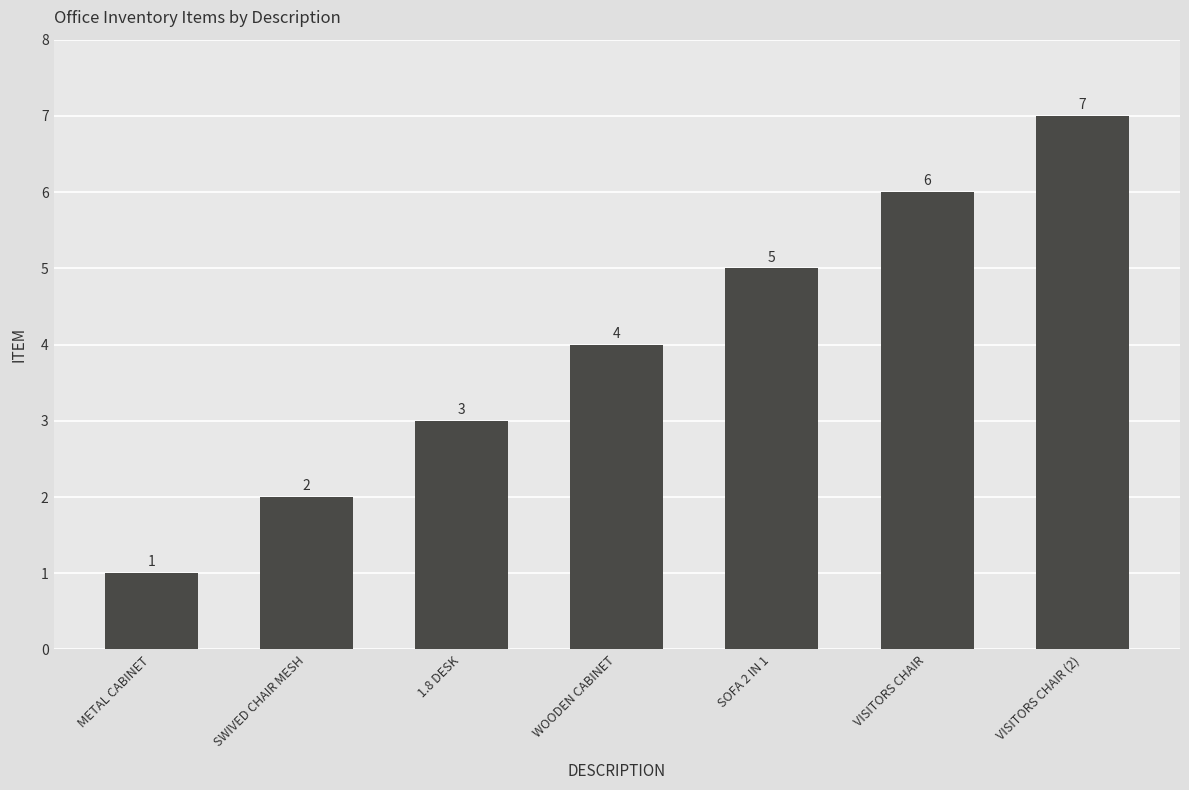

List the labels in order of value, largest first.

VISITORS CHAIR (2), VISITORS CHAIR, SOFA 2 IN 1, WOODEN CABINET, 1.8 DESK, SWIVED CHAIR MESH, METAL CABINET